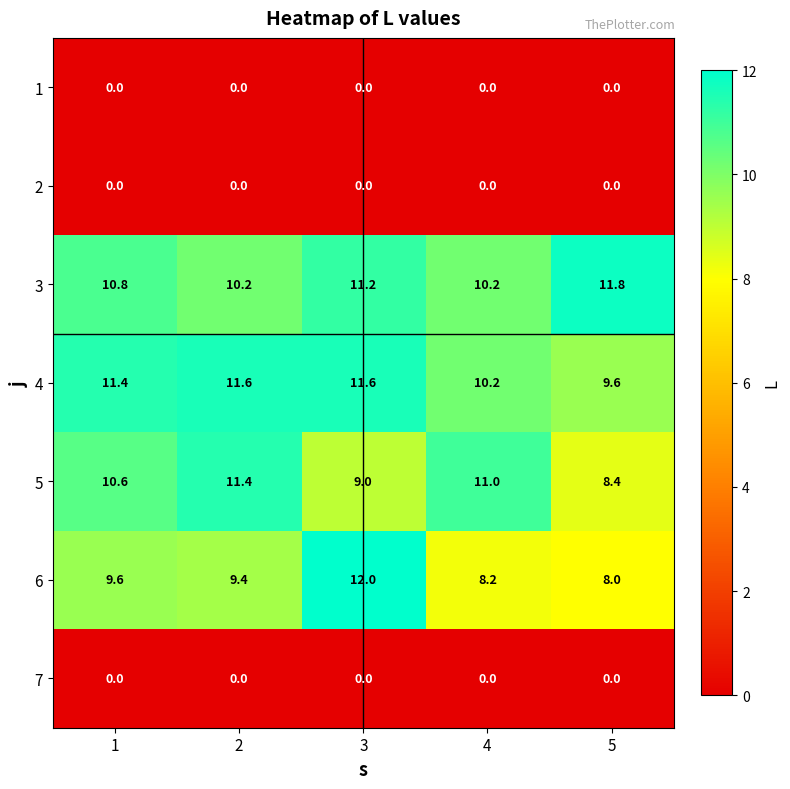

What is the sum of the 6 values at 5 and 3?

20.0